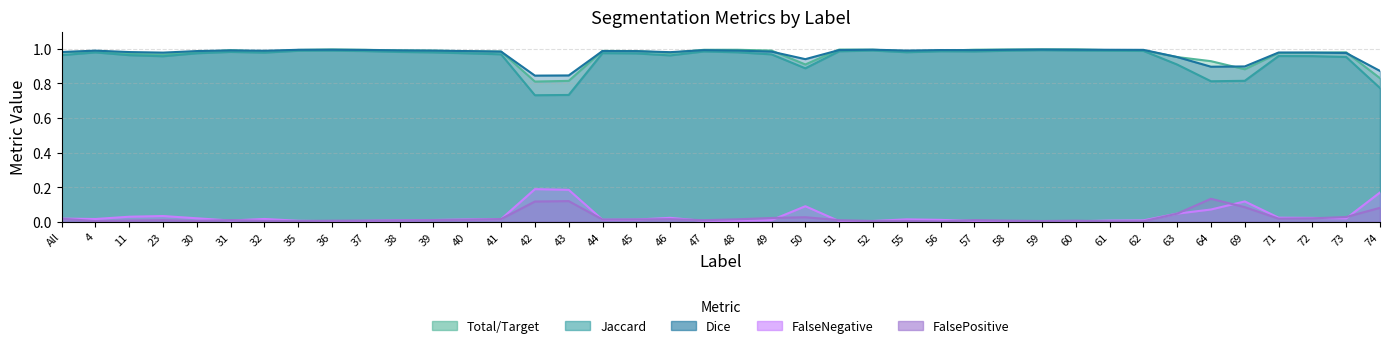

What value does the Dice series have at 73?

1.0